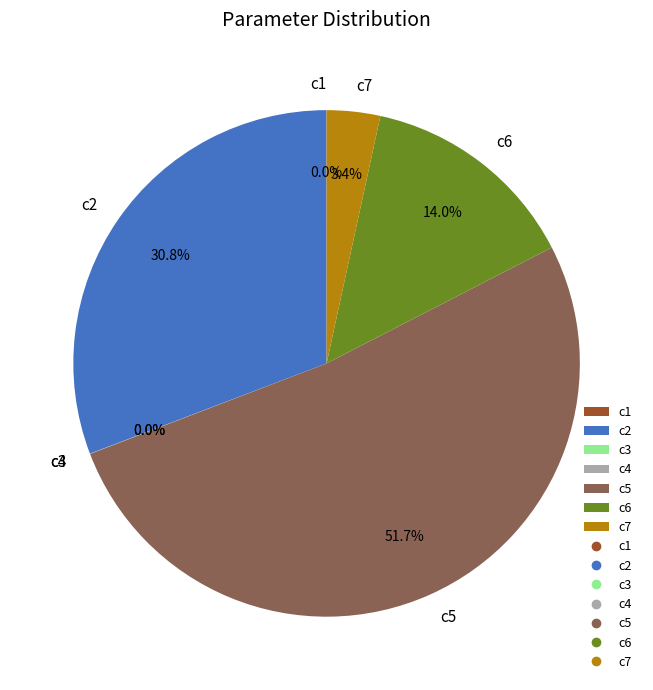

Which slice is the largest?

c5